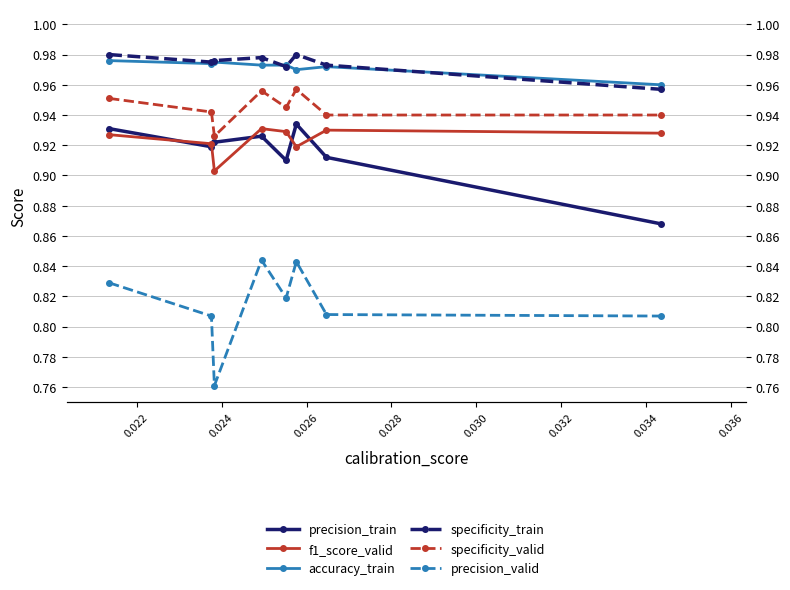

The value of precision_valid at 0.024 is 0.8. True or false?

True